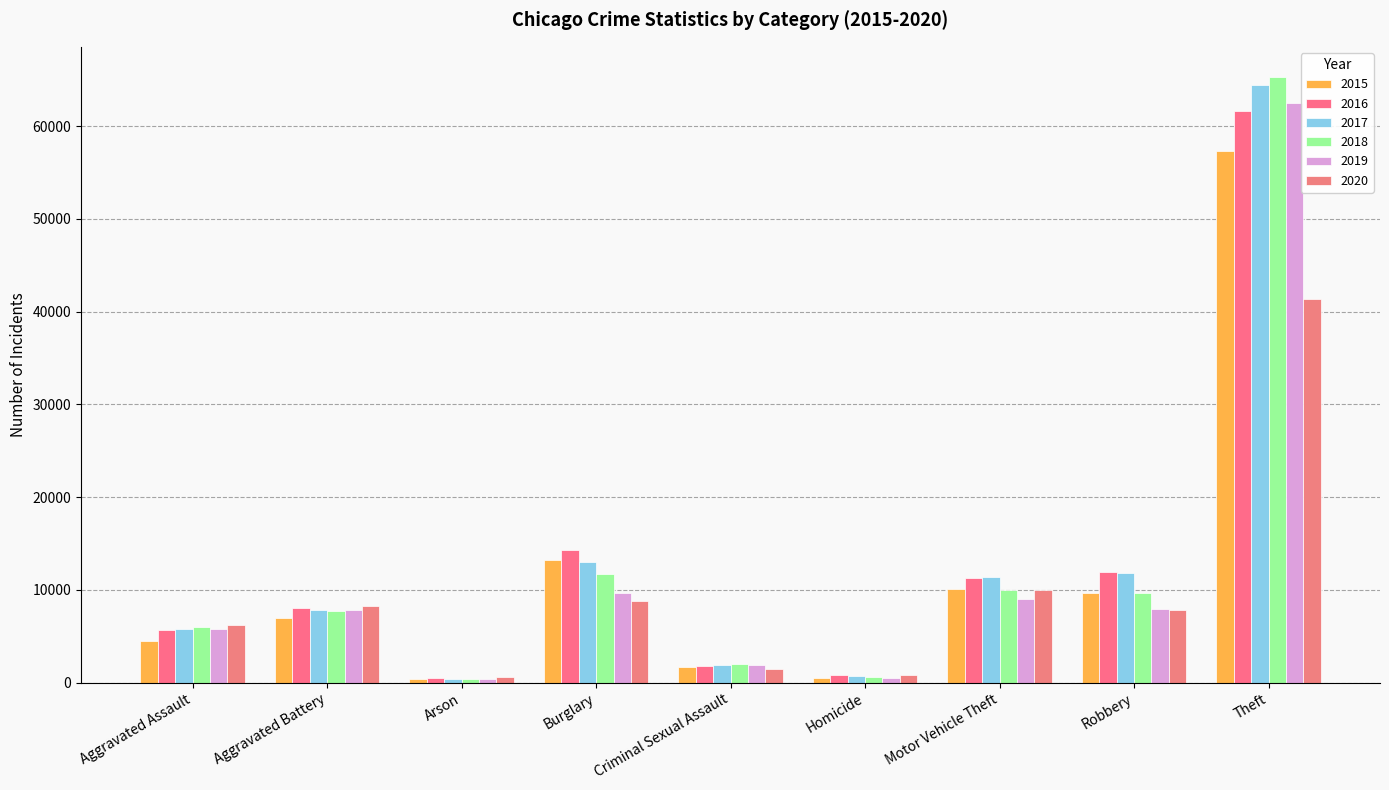

Which series has the largest total across all categories?

2017